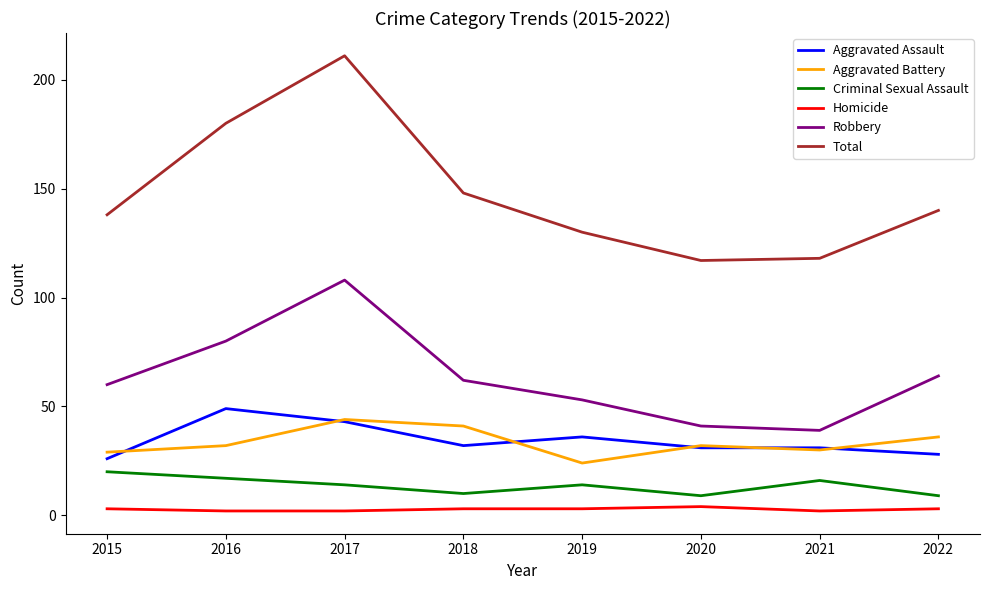

True or false: Total has more than 2 points higher than both neighbors.

False